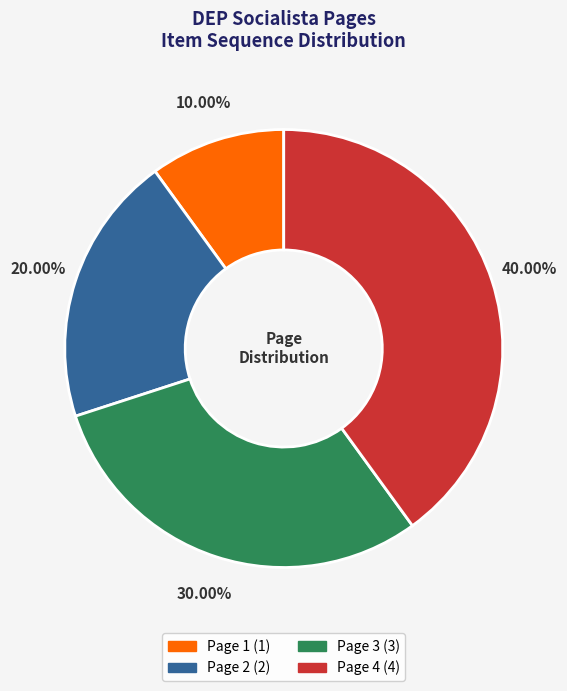

Approximately how many times larger is the value at Page 1 compared to Page 3?

0.3